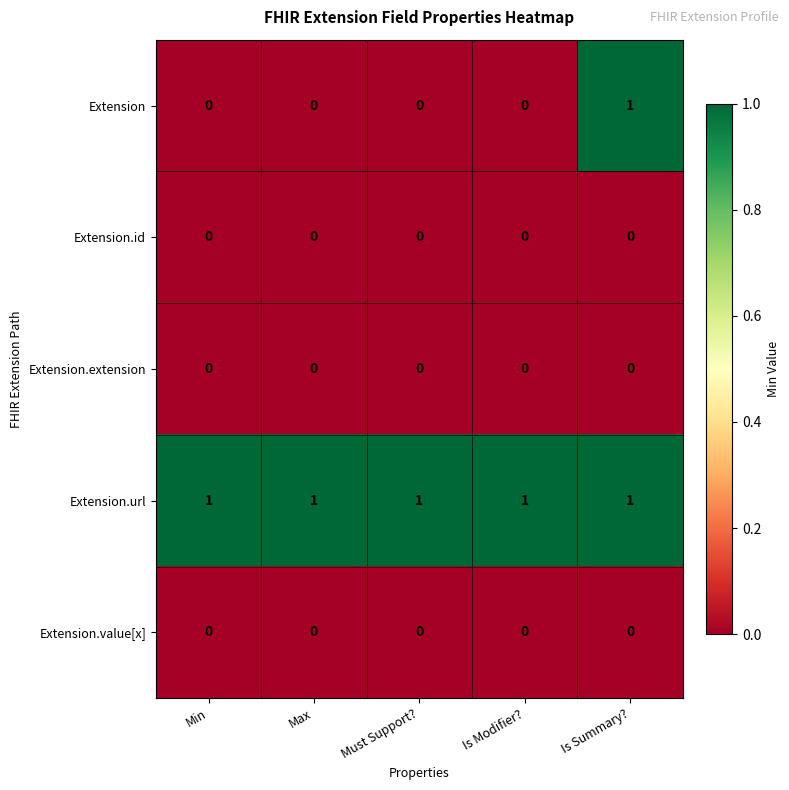

At which category is the sum across all series the highest?

Is Summary?